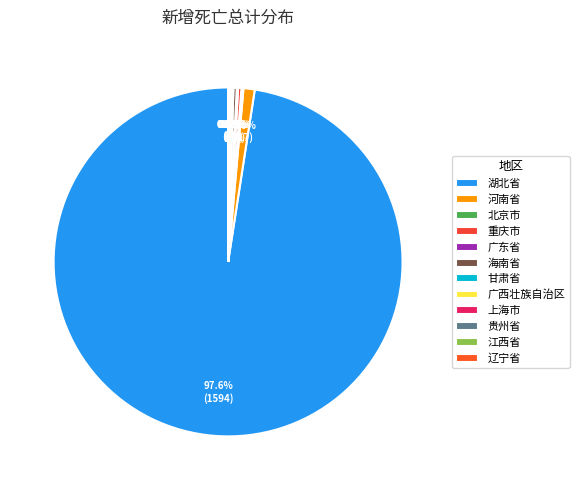

Which slice is the smallest?

上海市